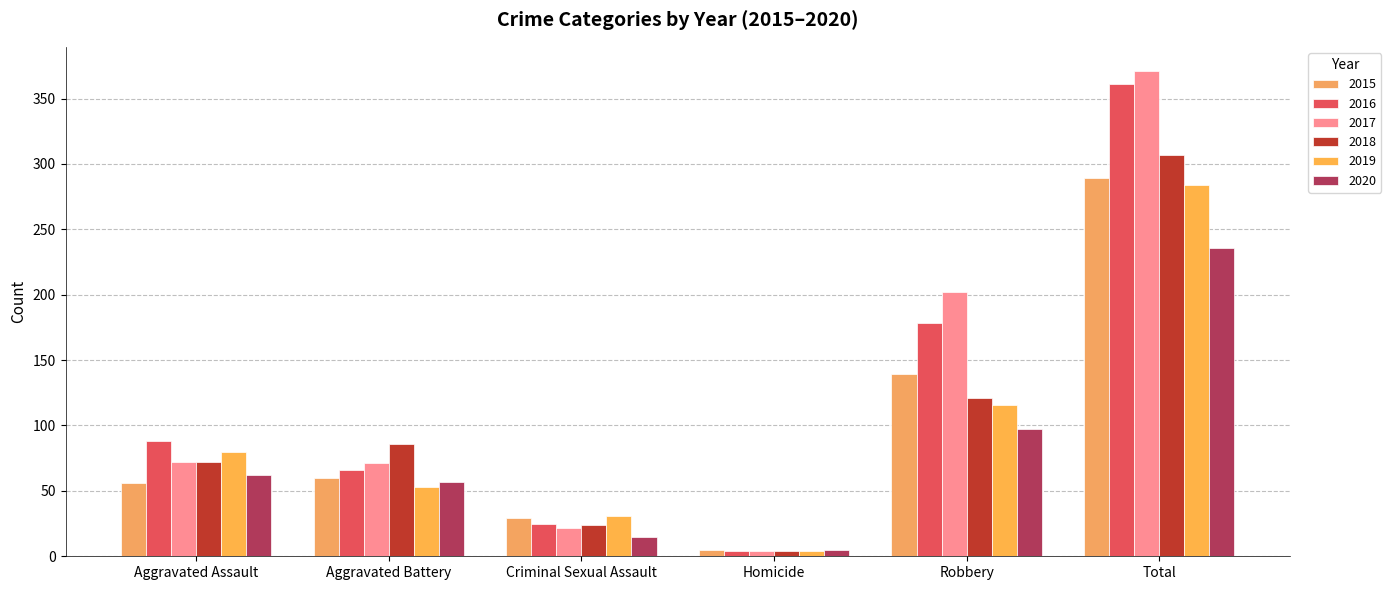

What is the total value across all series at Homicide?

26